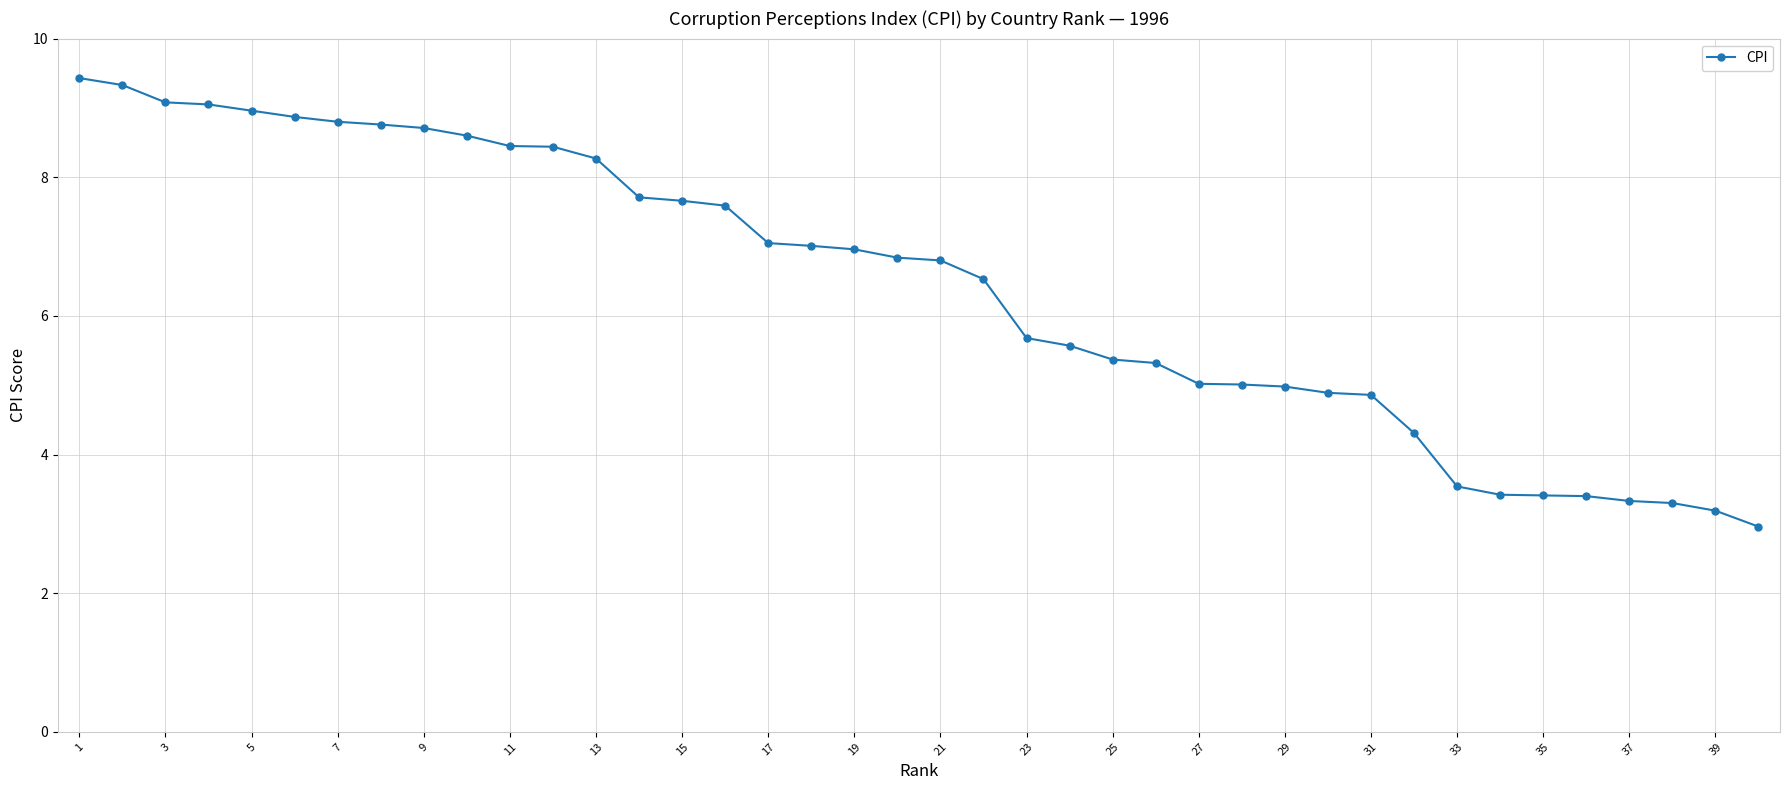

What is the value of the 9th point from the left?

8.7